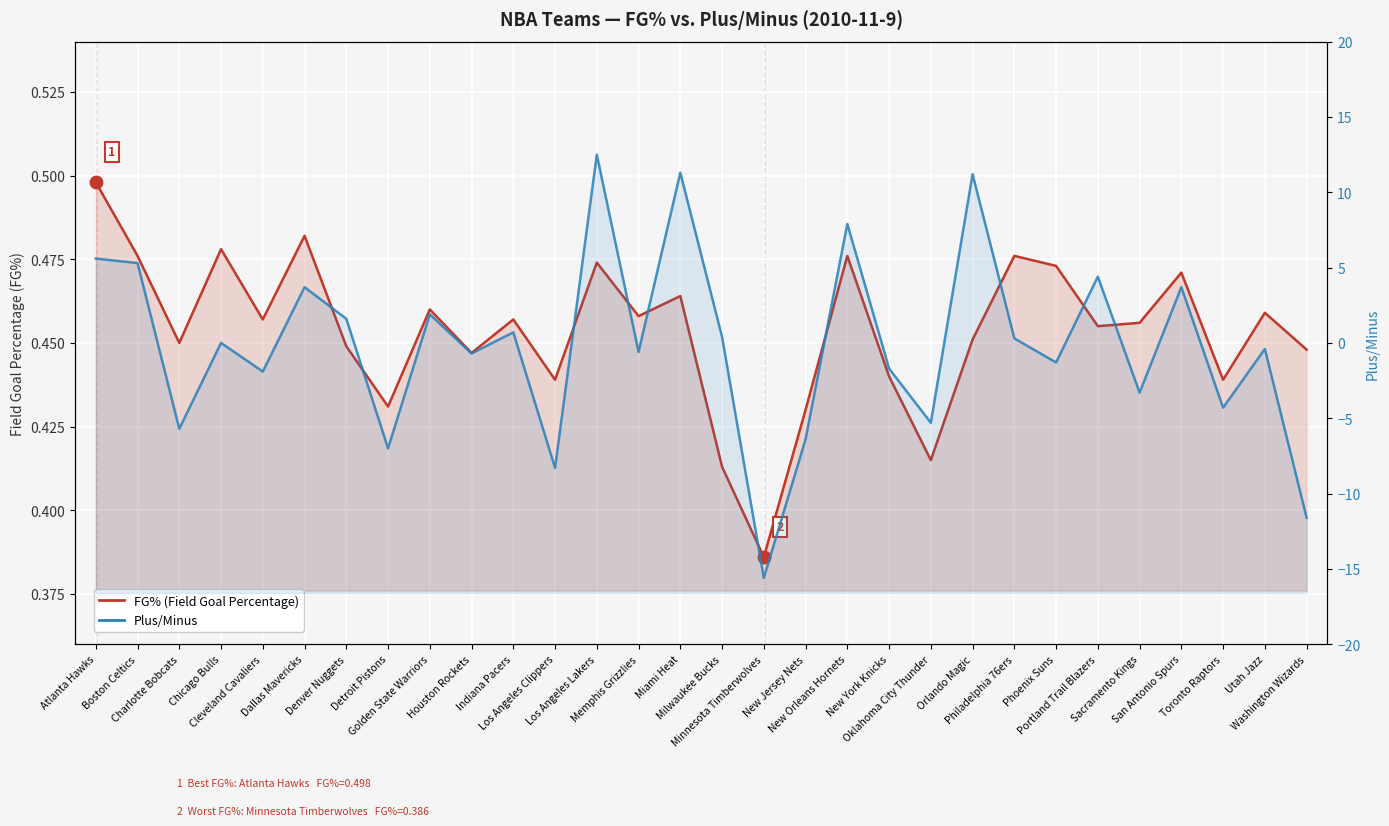

Which series ends up on top after the final intersection of Plus/Minus and FG% (Field Goal Percentage)?

FG% (Field Goal Percentage)